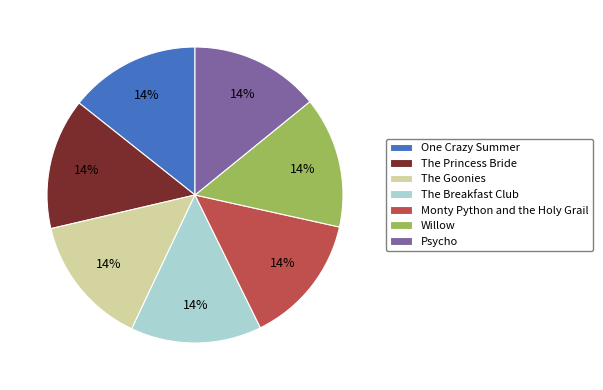

To the nearest percent, what percentage of the pie is Monty Python and the Holy Grail?

14%